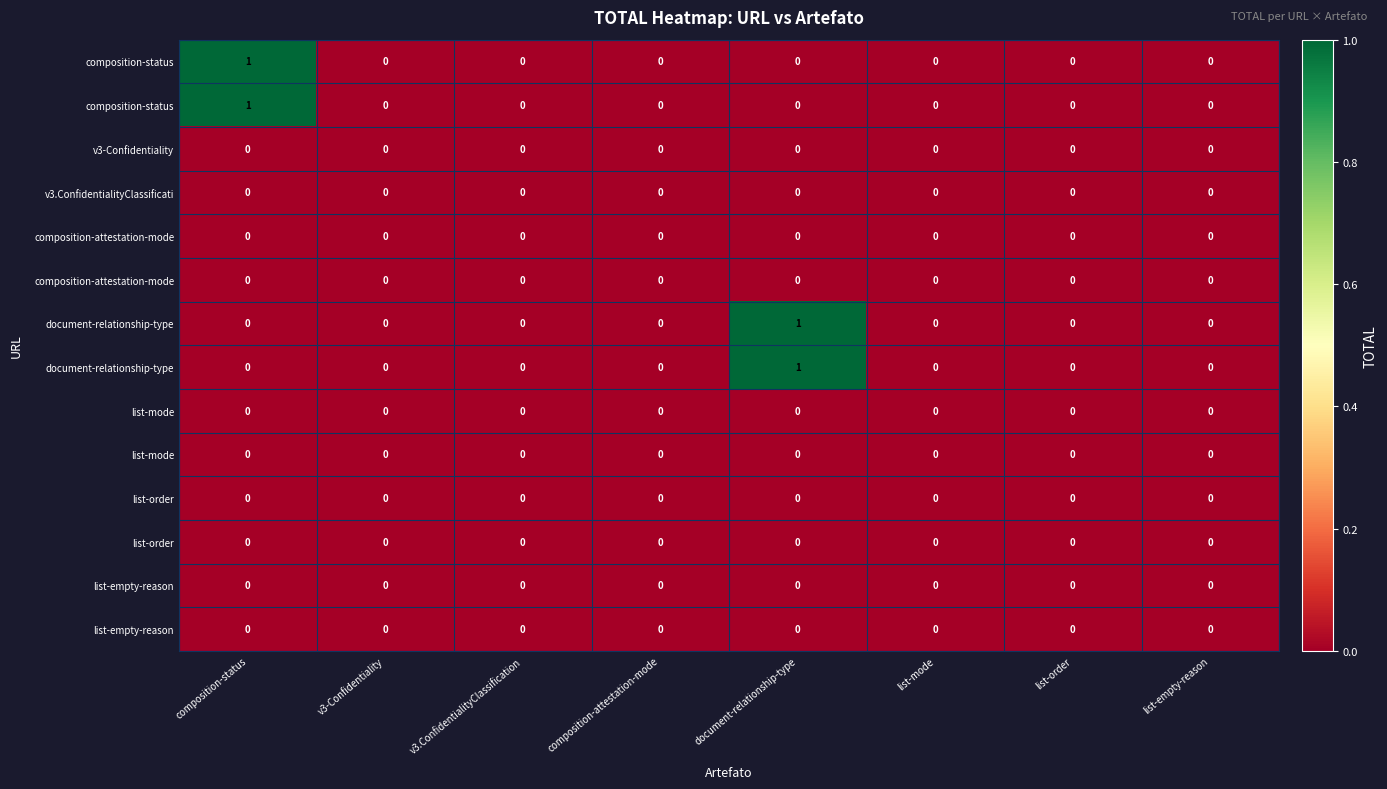

At which category does the chart reach its peak across all series?

composition-status